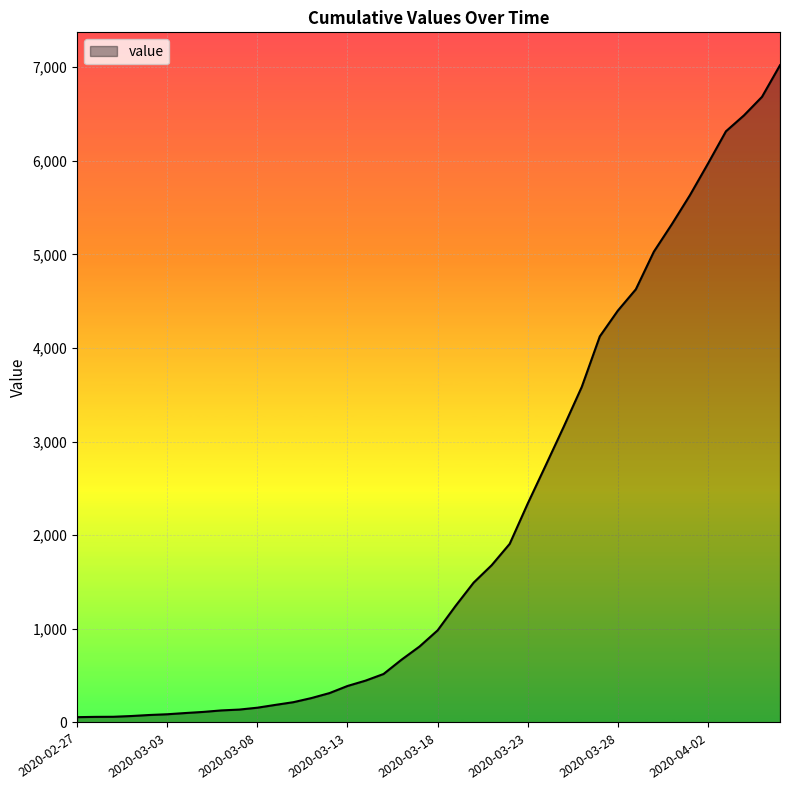

What is the greatest value displayed?

7021